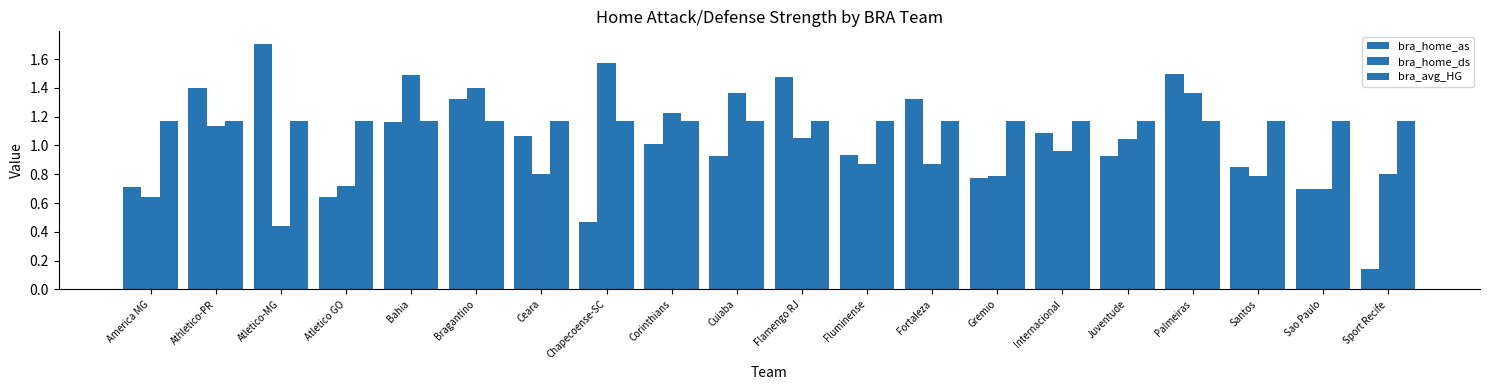

Which series changed the most between Fluminense and Internacional?

bra_home_as